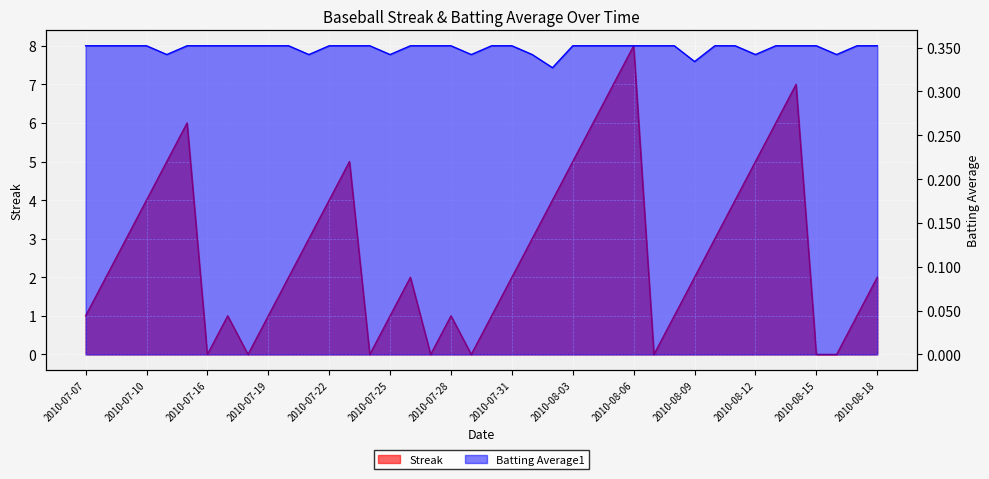

At which category does Streak reach its first local peak?

2010-07-15